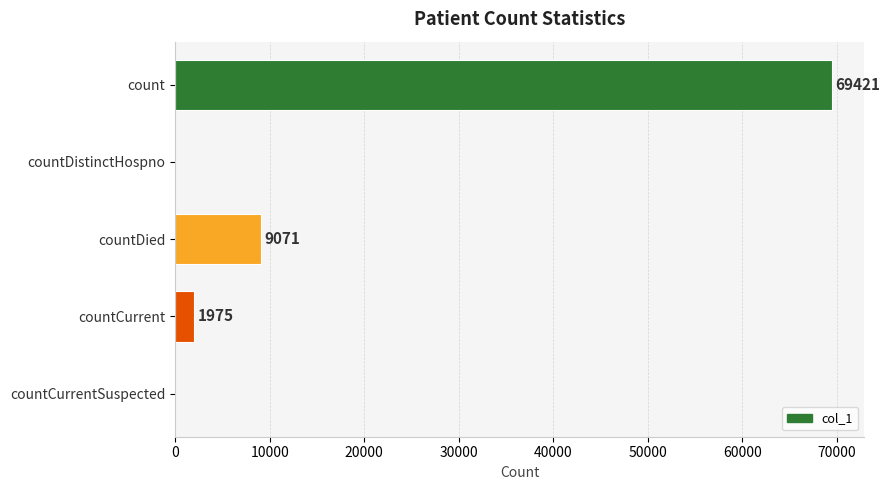

Reading top to bottom, what are all the values shown in this chart?

count=69421	countDistinctHospno=0	countDied=9071	countCurrent=1975	countCurrentSuspected=0